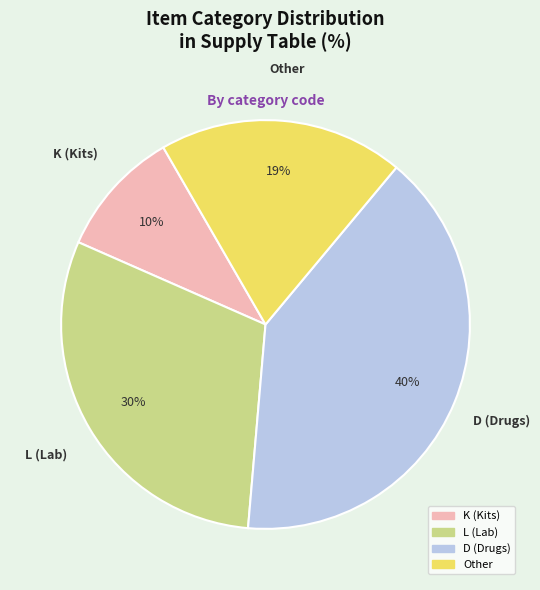

True or false: D accounts for 51% of the total.

False